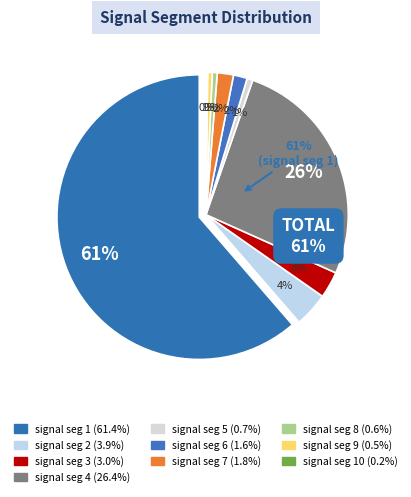

True or false: signal segment 10 accounts for 0% of the total.

True